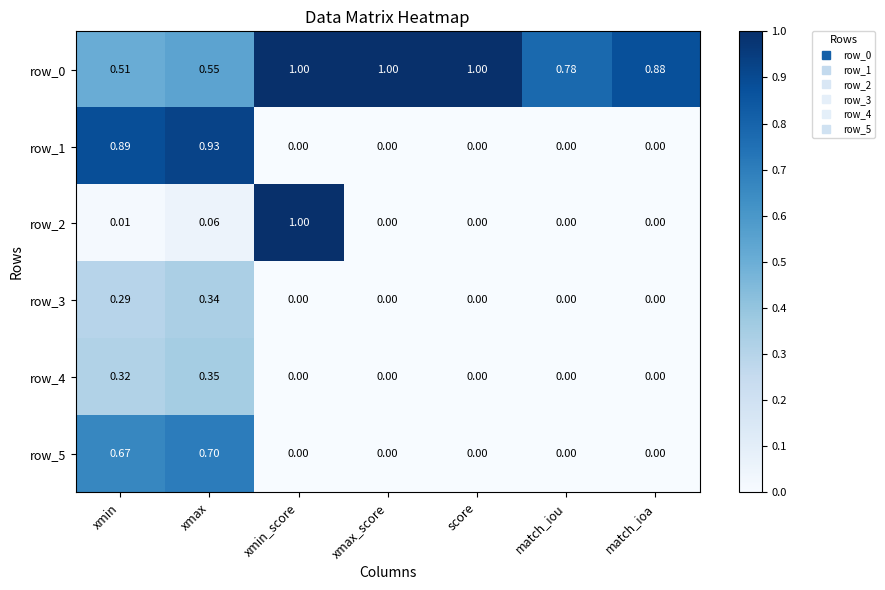

Is the value of row_3 at xmin greater than the value of row_4 at xmin_score?

Yes